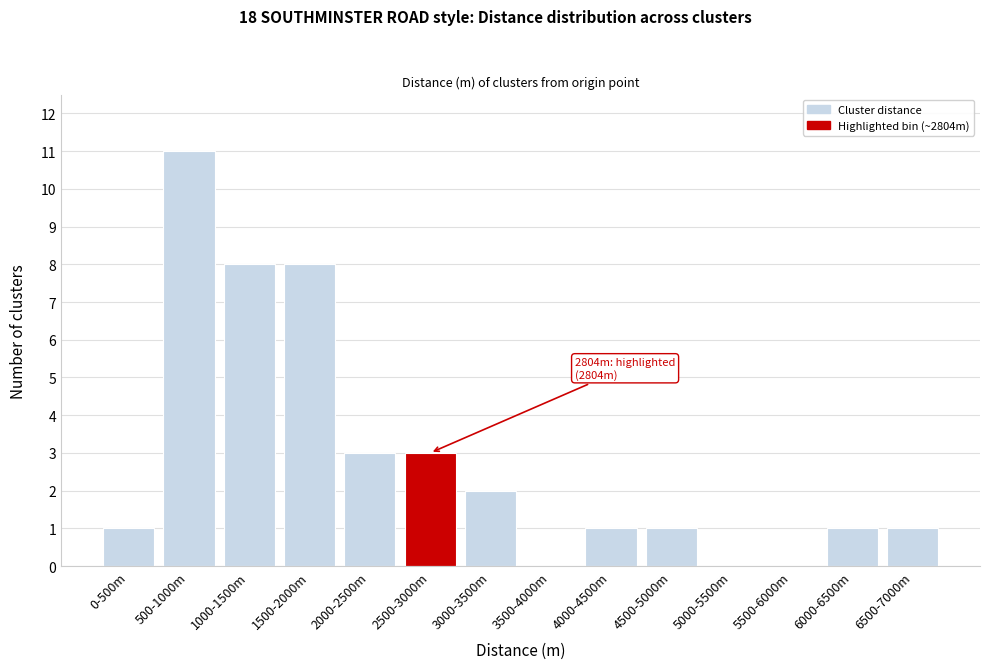

Reading left to right, list all the values displayed in this chart.

0-500m=1	500-1000m=11	1000-1500m=8	1500-2000m=8	2000-2500m=3	2500-3000m=3	3000-3500m=2	3500-4000m=0	4000-4500m=1	4500-5000m=1	5000-5500m=0	5500-6000m=0	6000-6500m=1	6500-7000m=1